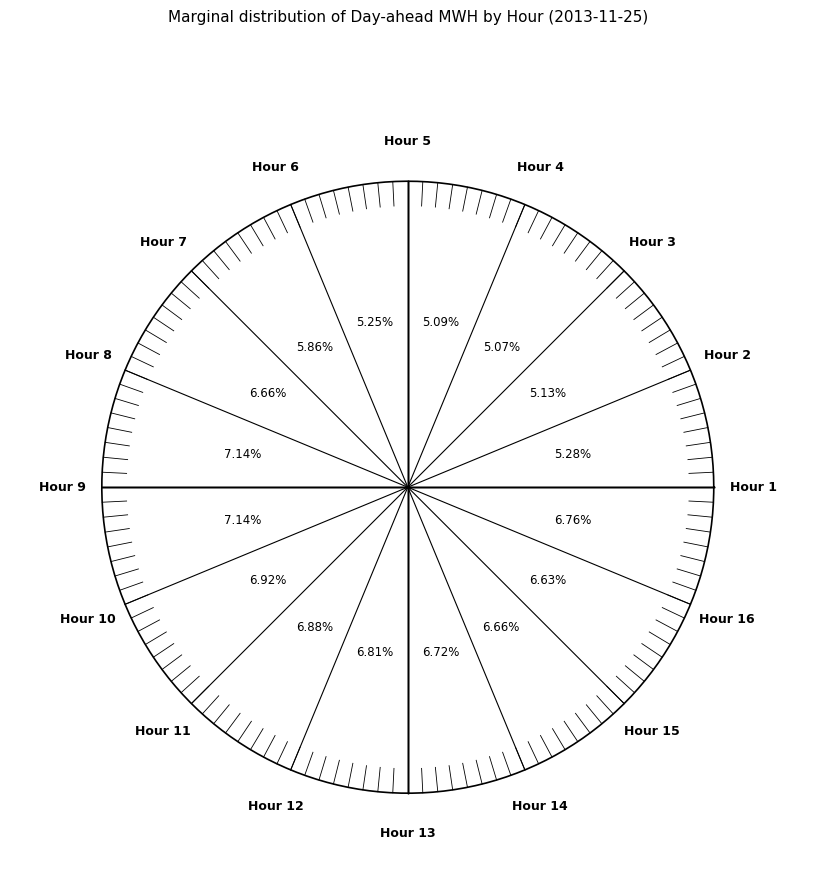

To the nearest percent, what percentage of the pie is Hour 3?

5%